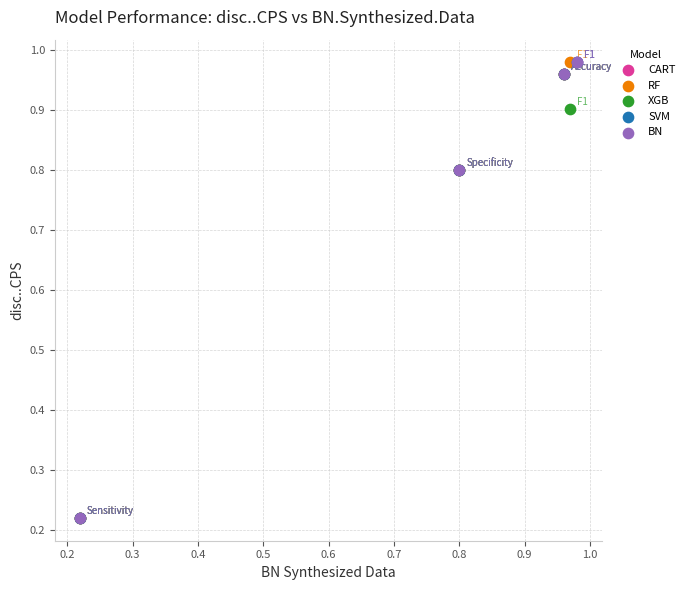

Which series has the widest spread of Y values?

BN